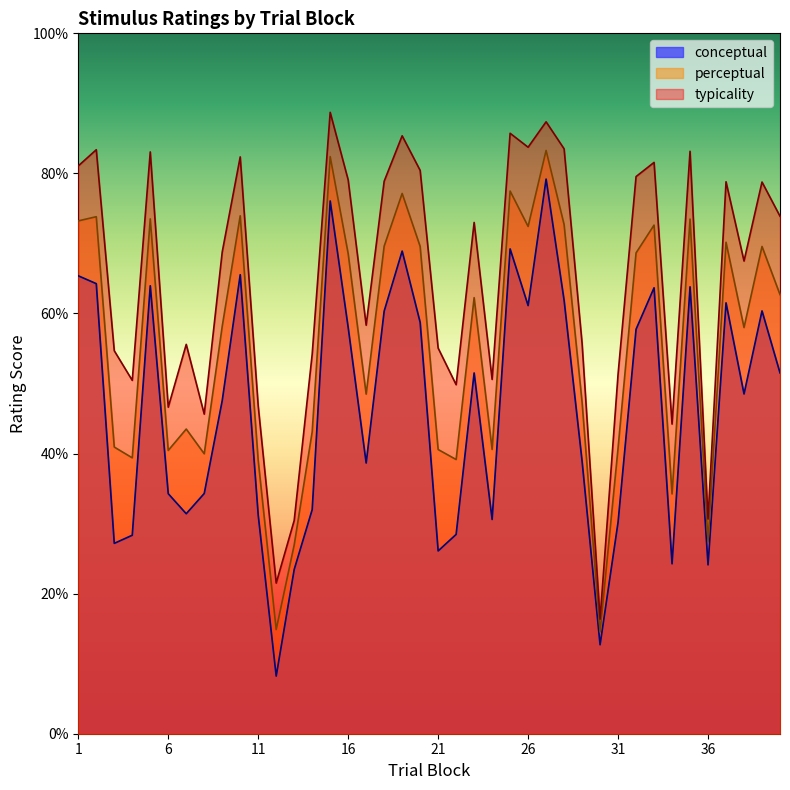

True or false: typicality and perceptual cross at least once.

False